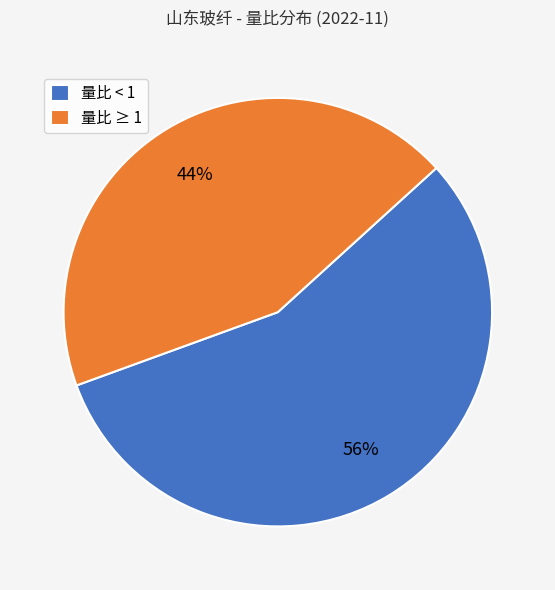

To the nearest percent, what is the average slice percentage?

50%